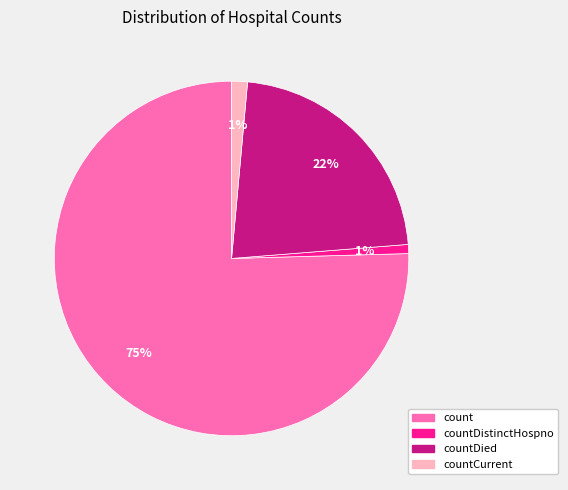

Which category has the biggest portion of the pie?

count